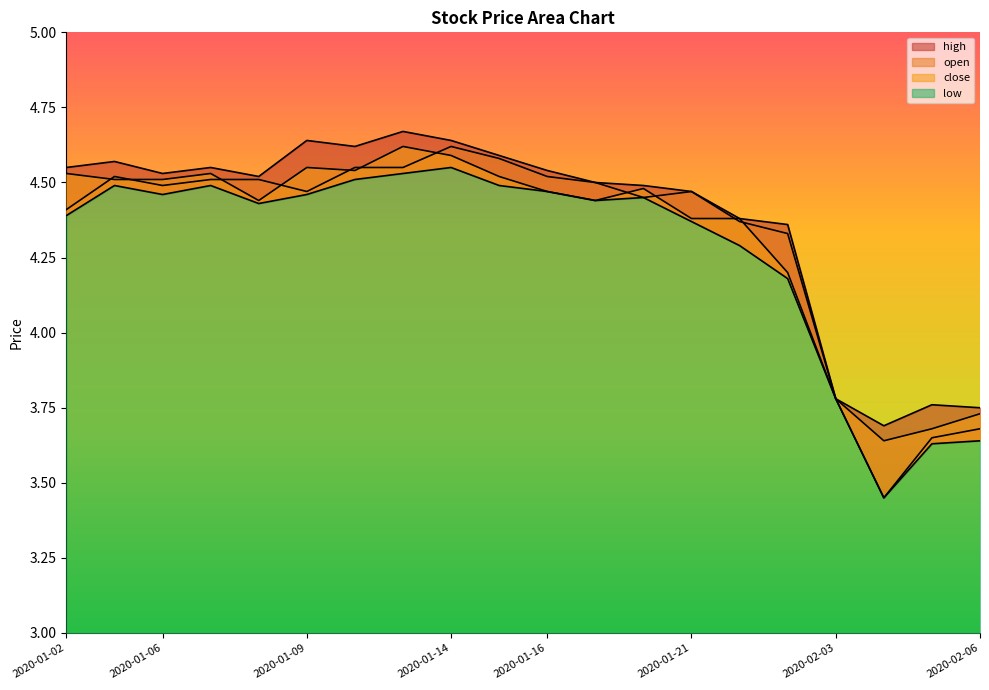

Does the chart display data point markers on the line(s)?

No